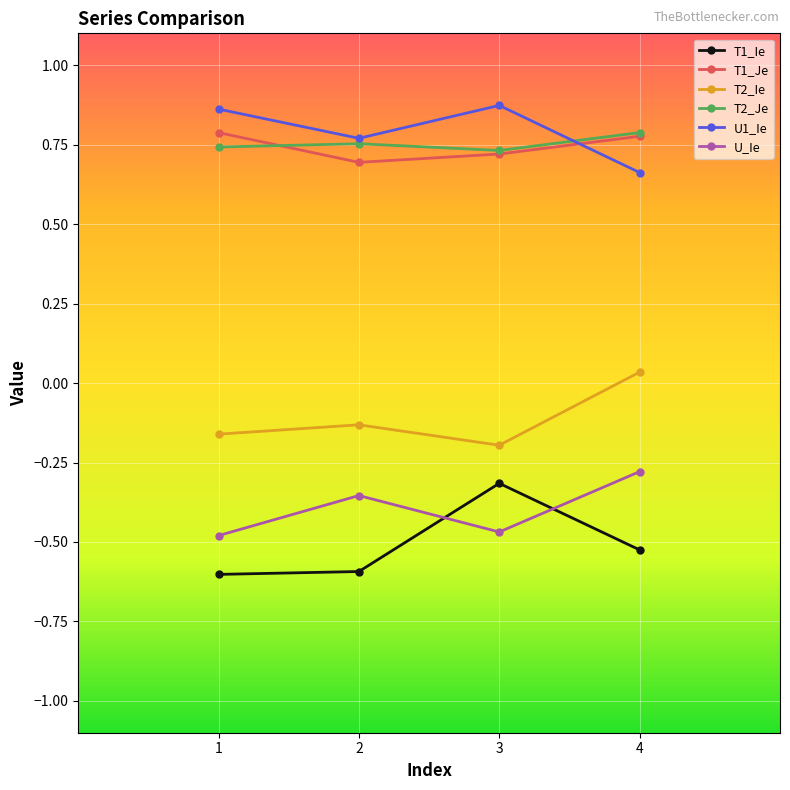

At which label does T2_Ie first exceed 0?

4